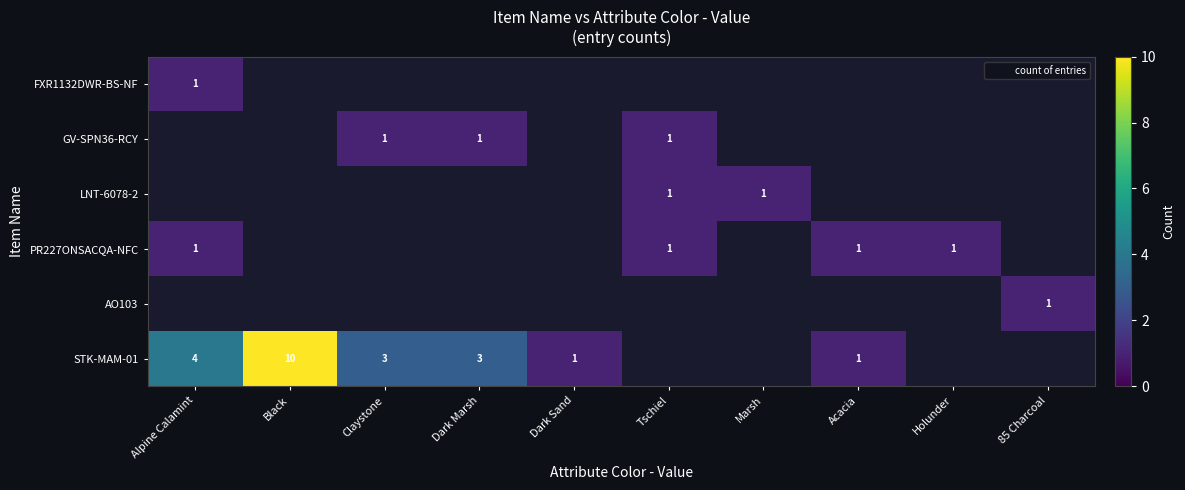

How many categories are shown in the chart?

10